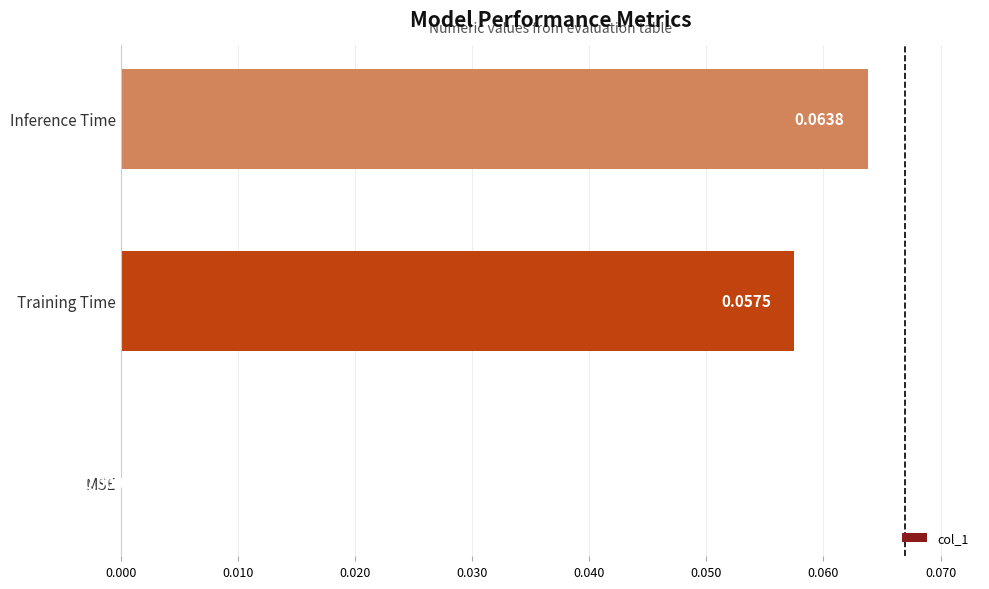

At which label is the value closest to 0?

MSE